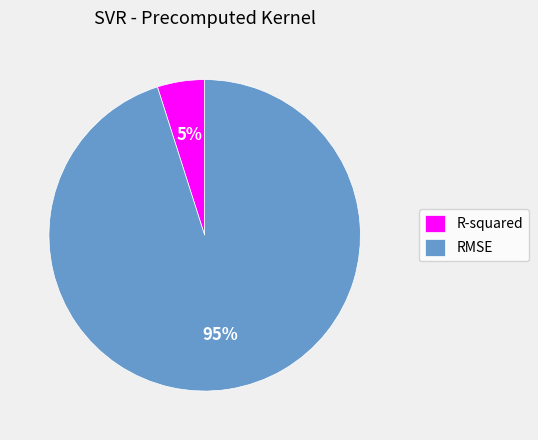

The RMSE slice represents 84% of the pie. True or false?

False